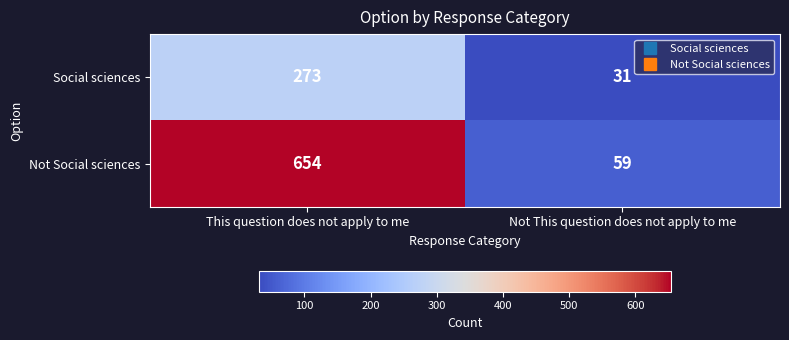

Which series has the largest total across all categories?

Not Social sciences